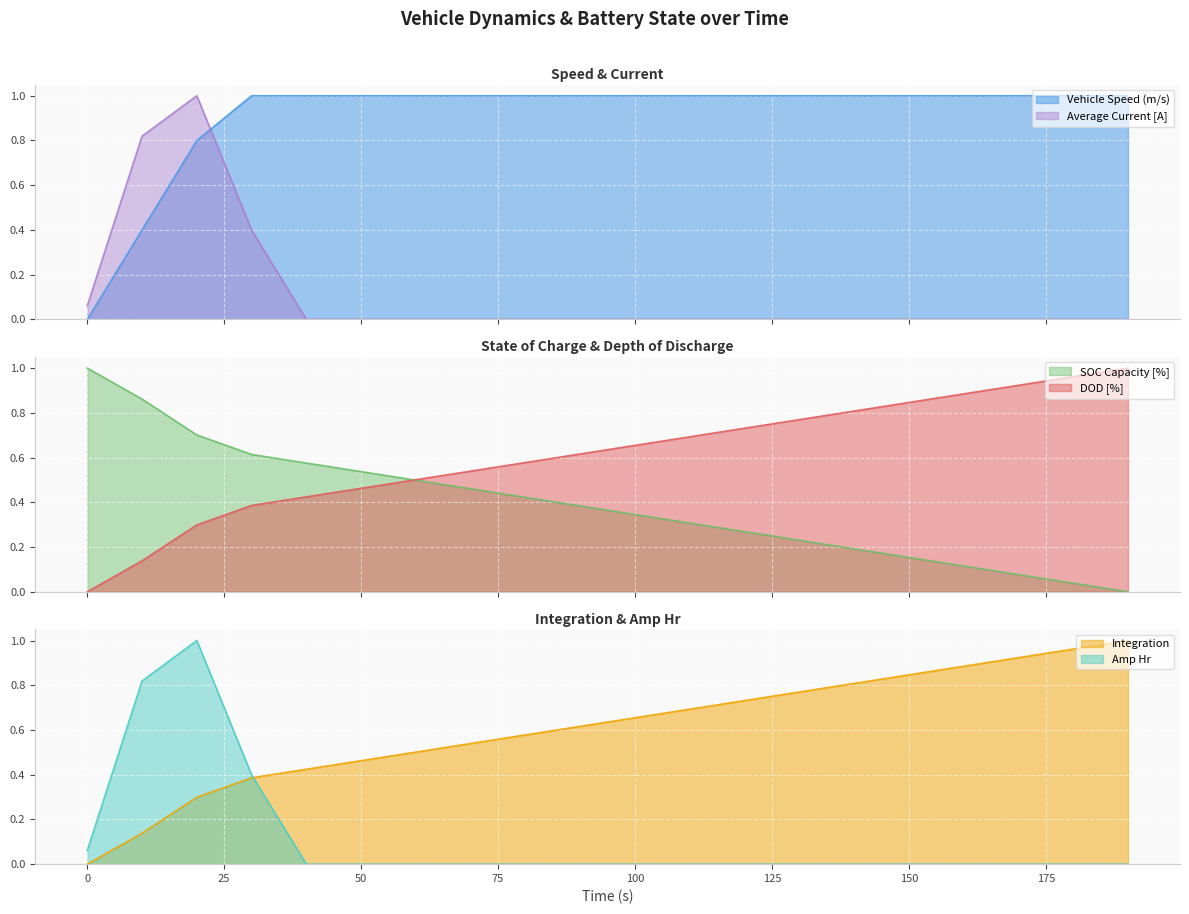

List the series in order of their peak value, lowest first.

Vehicle Speed (m/s), Integration, SOC Capacity [%], DOD [%], Average Current [A], Amp Hr